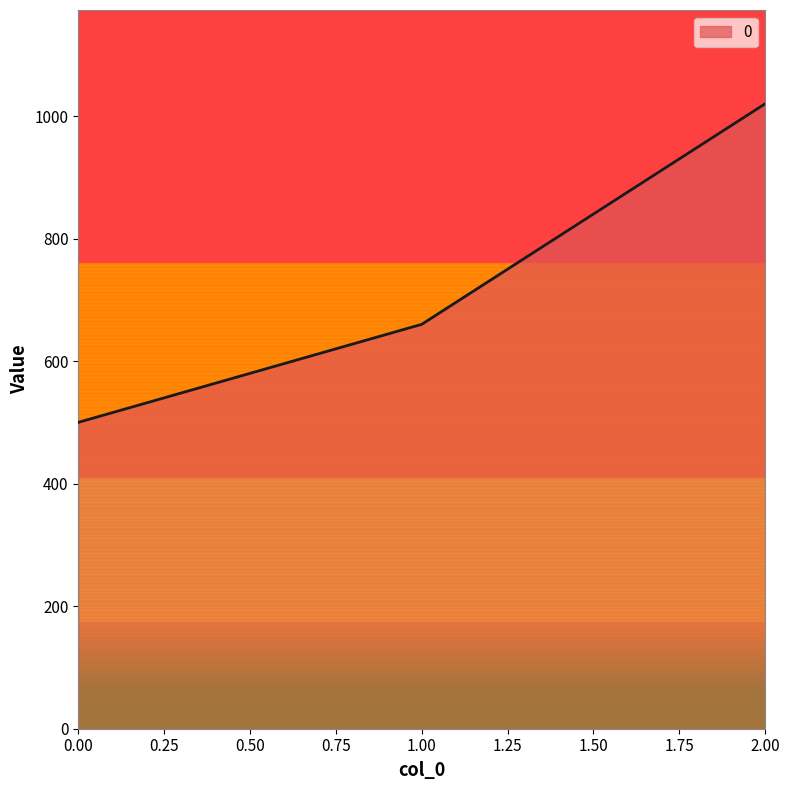

Reading right to left, what are all the values shown in this chart?

1020	660	500